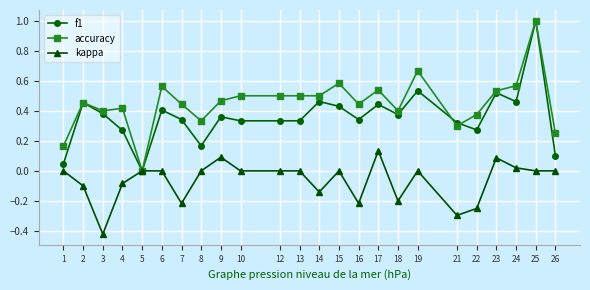

What is the value of the f1 point at the 23rd from the left?

1.0